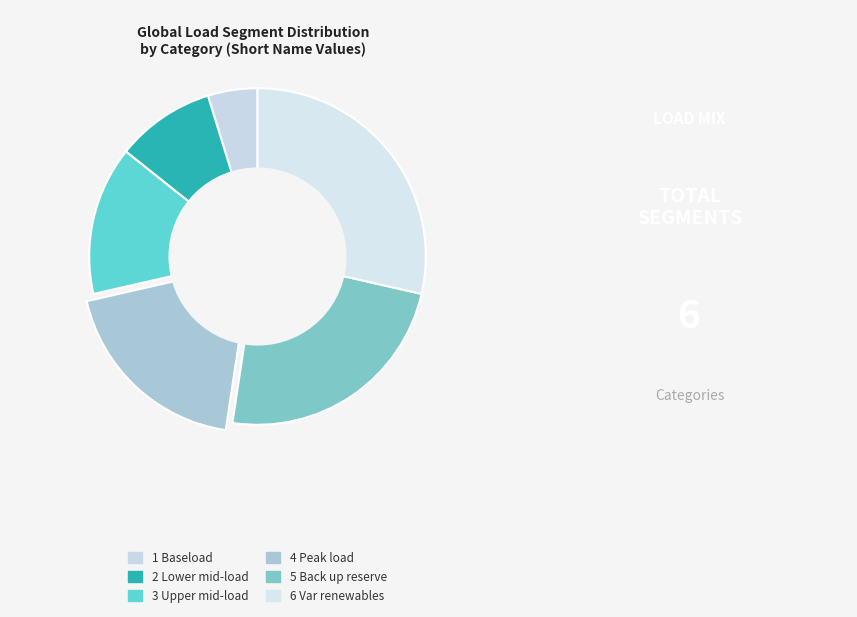

Is there a majority slice in this chart?

No